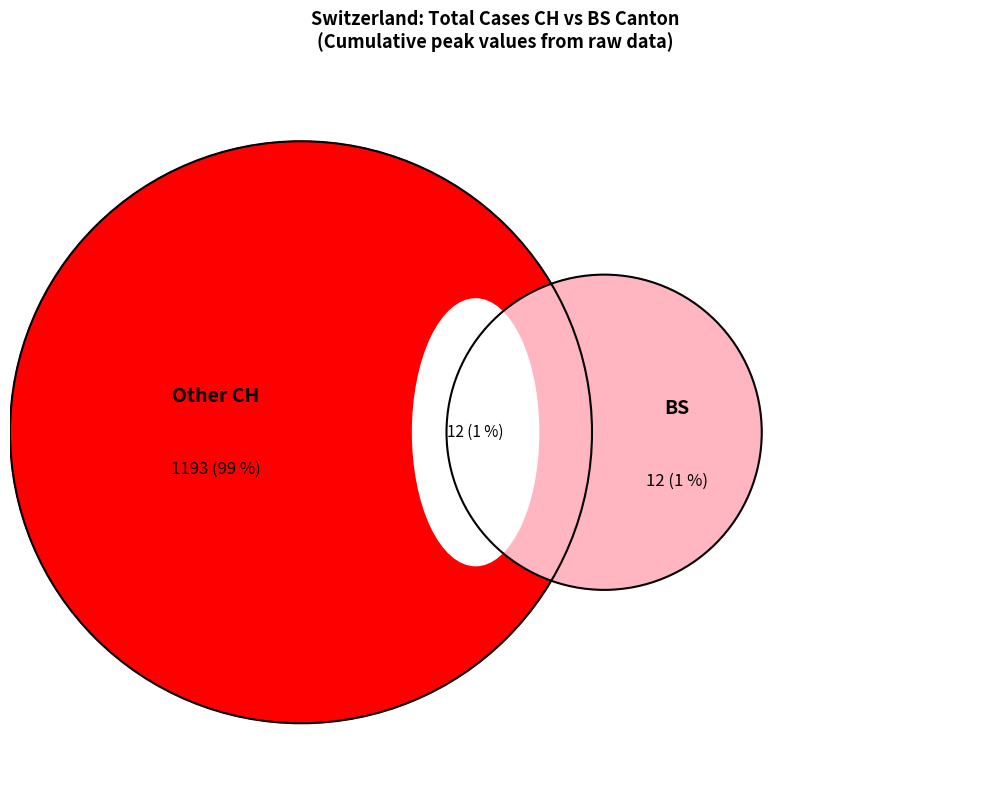

True or false: 2020-06-12 accounts for 7% of the total.

False